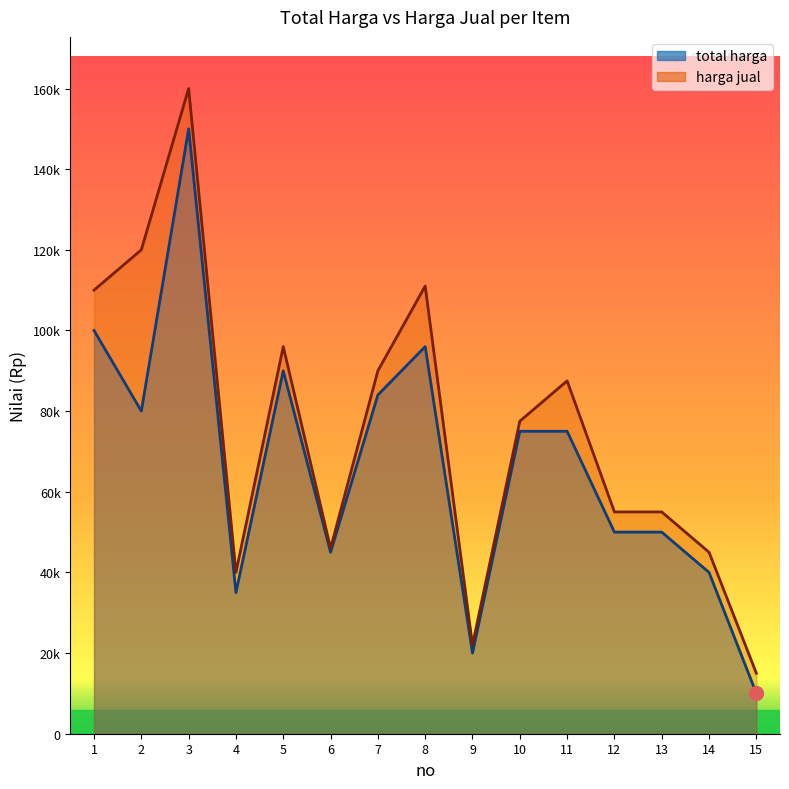

Which series changed the most between 3 and 7?

harga jual